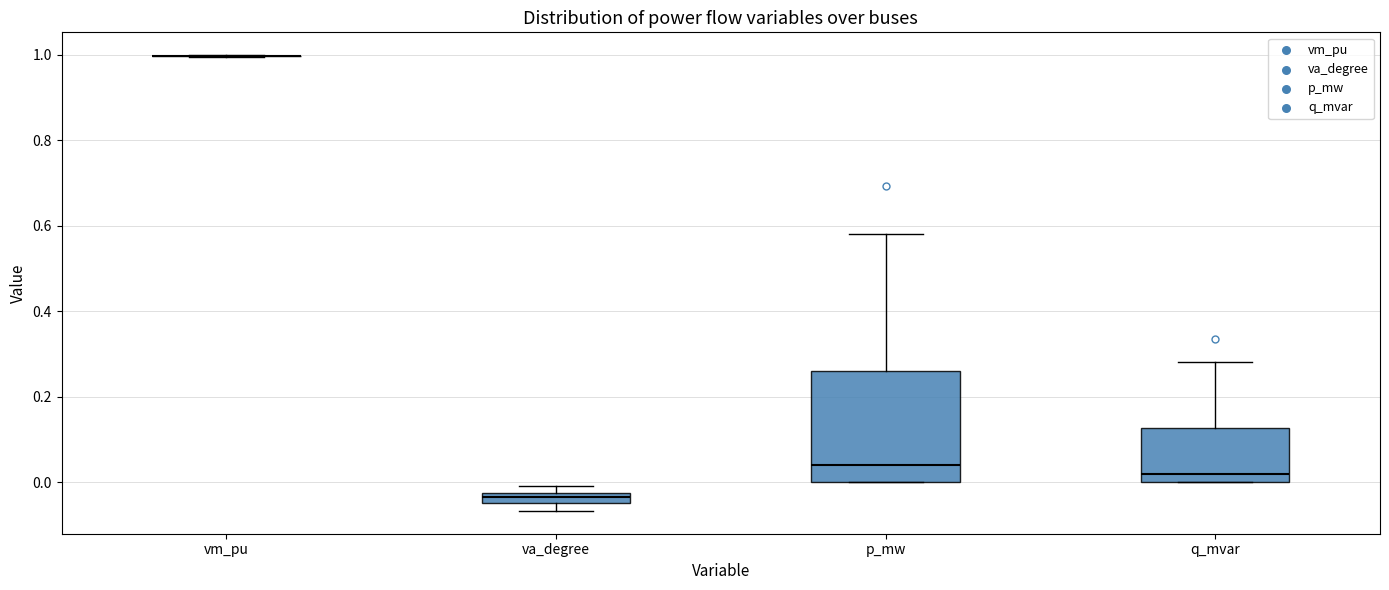

Comparing the boxes themselves (not the whiskers), which one is the tallest?

p_mw